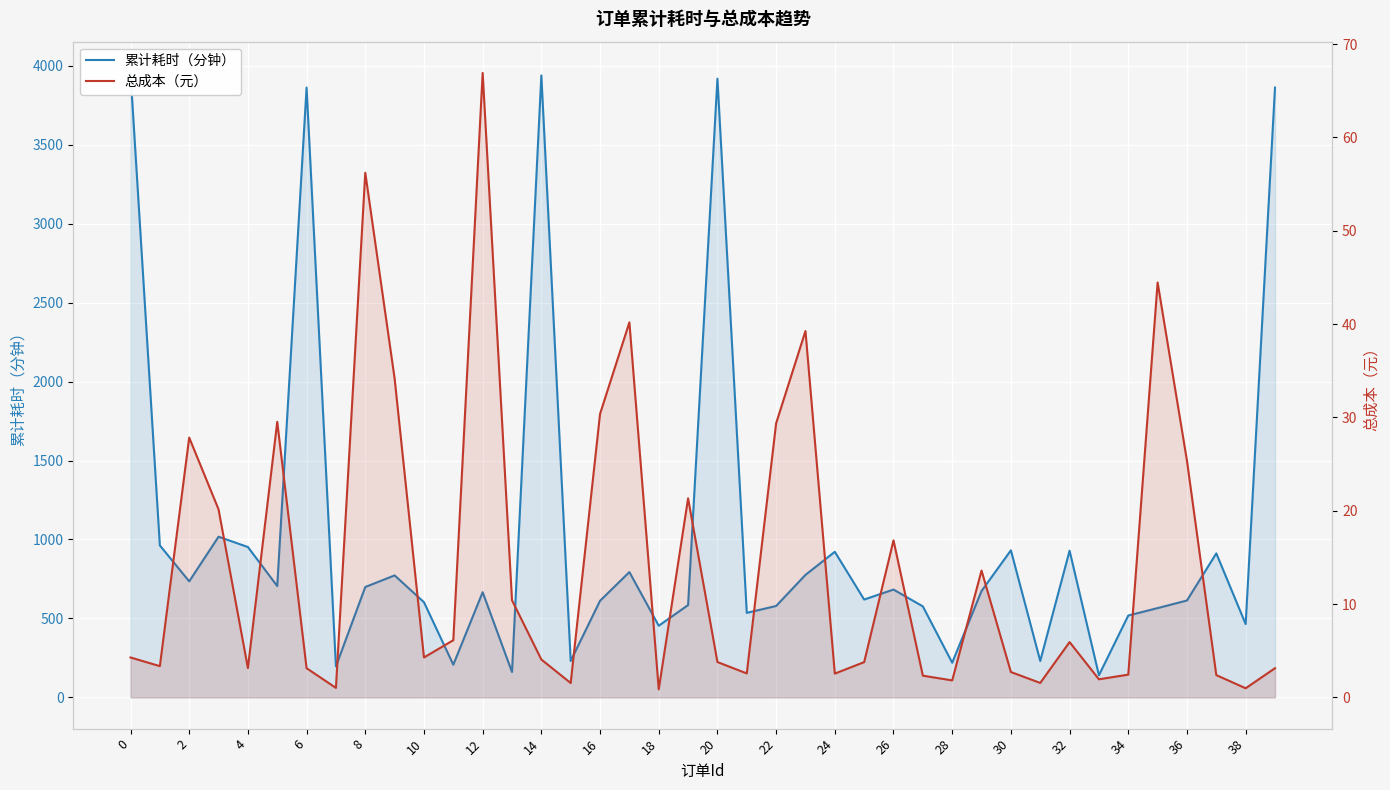

Reading left to right, extract all data points from this chart.

累计耗时（分钟）: 3954.8	962.5	734.9	1017.6	952.3	705.1	3861.8	196.3	699.1	772.6	602.8	207.1	666.1	160.7	3938.8	230.8	611.7	793.7	453.8	584.6	3918.5	535.4	578.9	775.8	922.0	619.7	682.9	576.4	219.7	673.7	931.5	230.7	929.0	140.3	518.5	565.5	613.7	912.1	464.2	3861.7
总成本（元）: 4.3	3.4	27.8	20.1	3.1	29.5	3.1	1.0	56.2	34.2	4.3	6.1	66.9	10.4	4.1	1.5	30.4	40.2	0.9	21.3	3.8	2.6	29.4	39.3	2.5	3.8	16.8	2.3	1.8	13.6	2.7	1.6	5.9	1.9	2.4	44.5	25.4	2.4	1.0	3.1